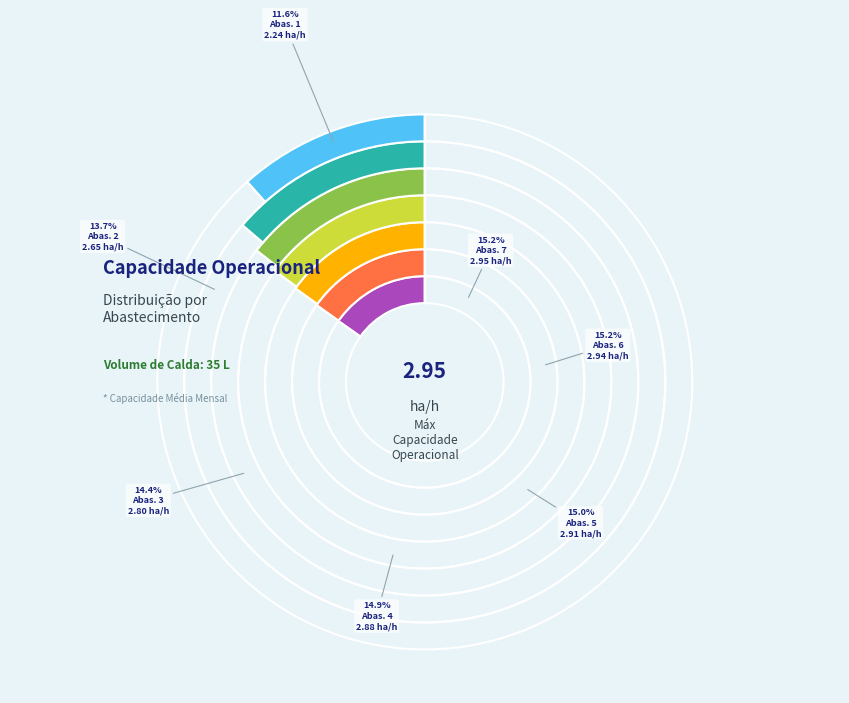

Count the number of slices in the pie.

7